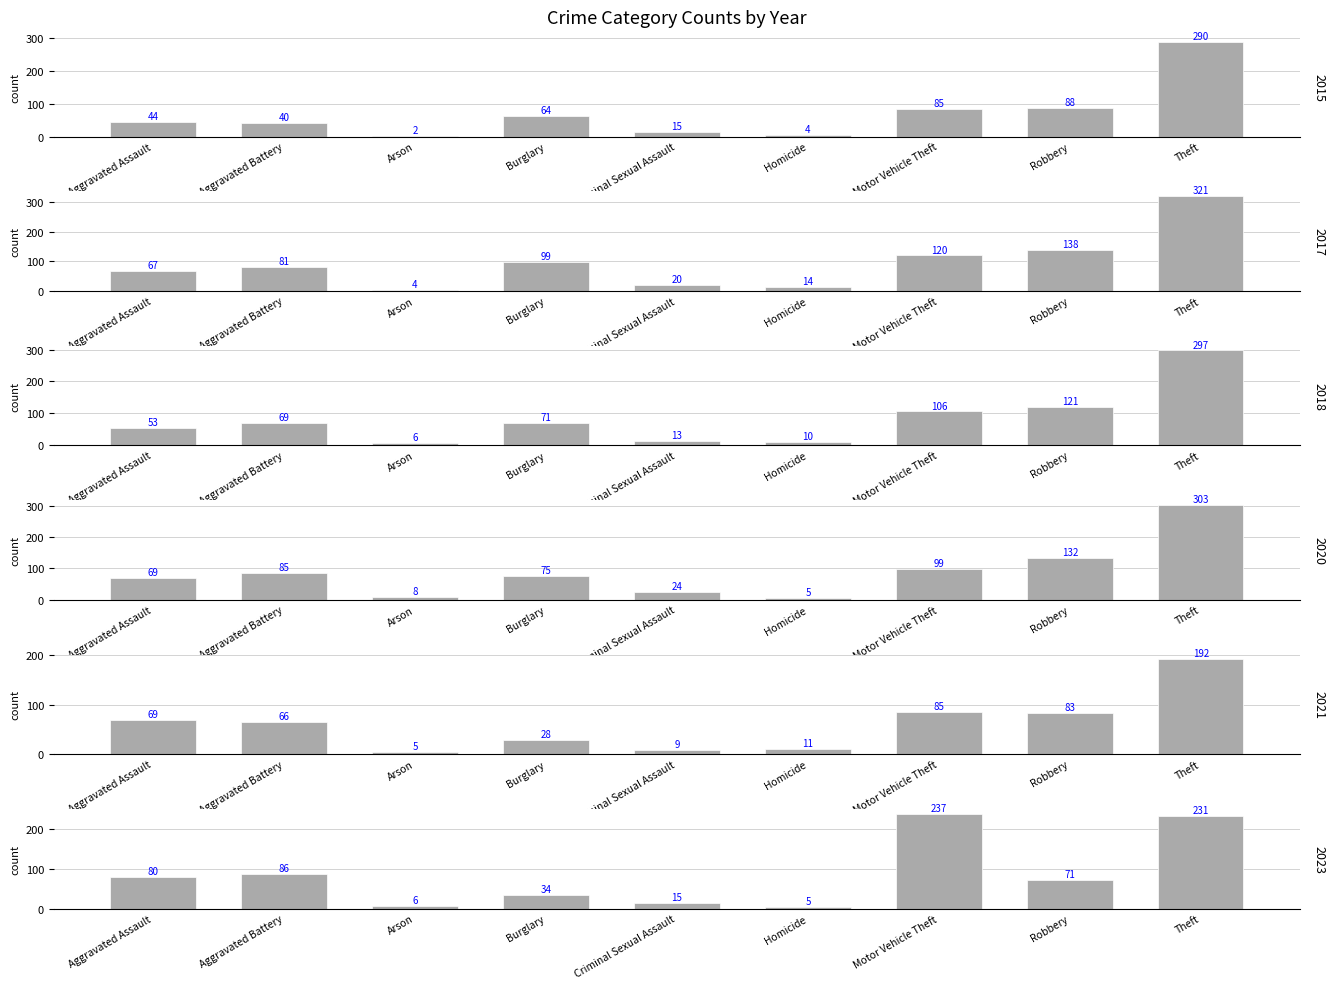

Does the chart contain any negative values?

No